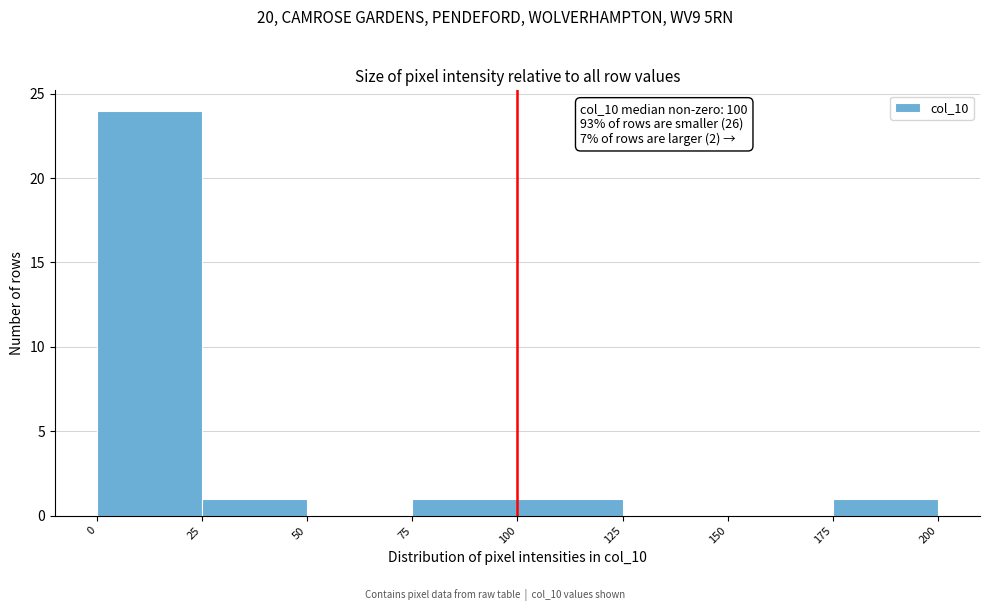

Which range on the x-axis has the tallest bar?

0 to 25